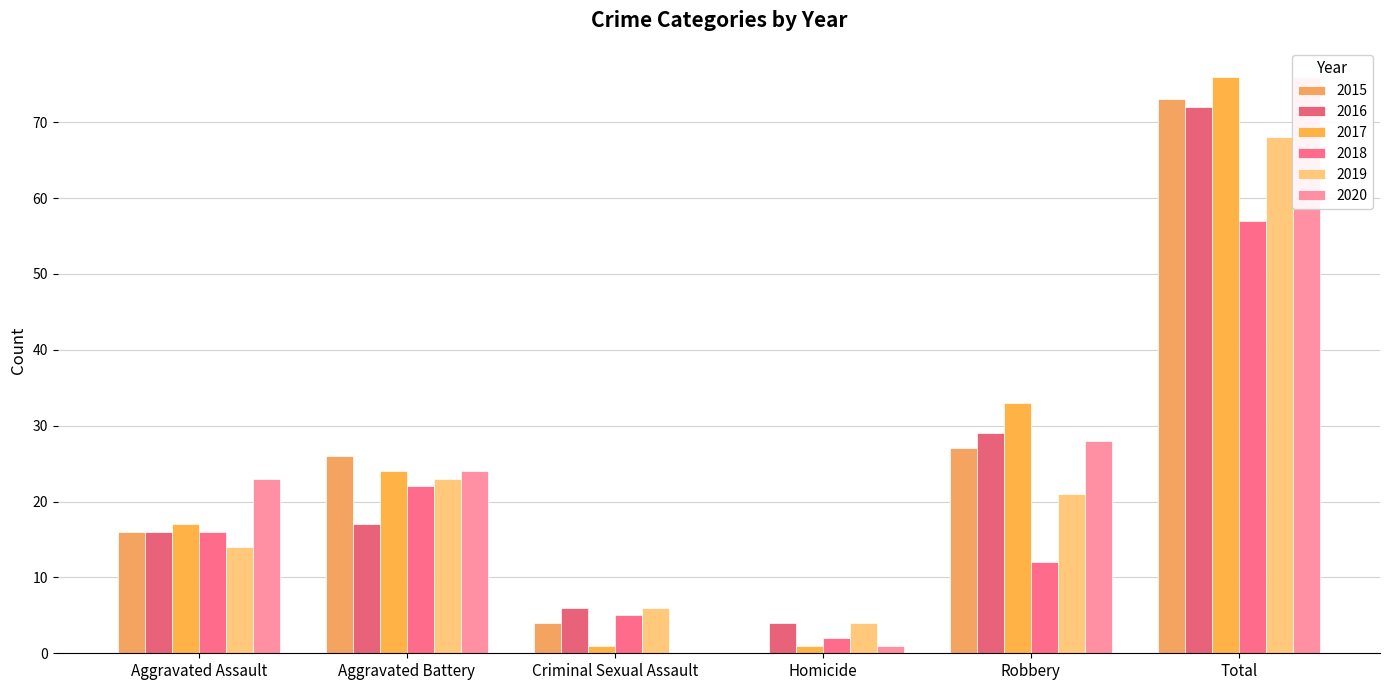

Reading left to right, transcribe all the data shown in this chart.

2015: Aggravated Assault=16	Aggravated Battery=26	Criminal Sexual Assault=4	Homicide=0	Robbery=27	Total=73
2016: Aggravated Assault=16	Aggravated Battery=17	Criminal Sexual Assault=6	Homicide=4	Robbery=29	Total=72
2017: Aggravated Assault=17	Aggravated Battery=24	Criminal Sexual Assault=1	Homicide=1	Robbery=33	Total=76
2018: Aggravated Assault=16	Aggravated Battery=22	Criminal Sexual Assault=5	Homicide=2	Robbery=12	Total=57
2019: Aggravated Assault=14	Aggravated Battery=23	Criminal Sexual Assault=6	Homicide=4	Robbery=21	Total=68
2020: Aggravated Assault=23	Aggravated Battery=24	Criminal Sexual Assault=0	Homicide=1	Robbery=28	Total=76